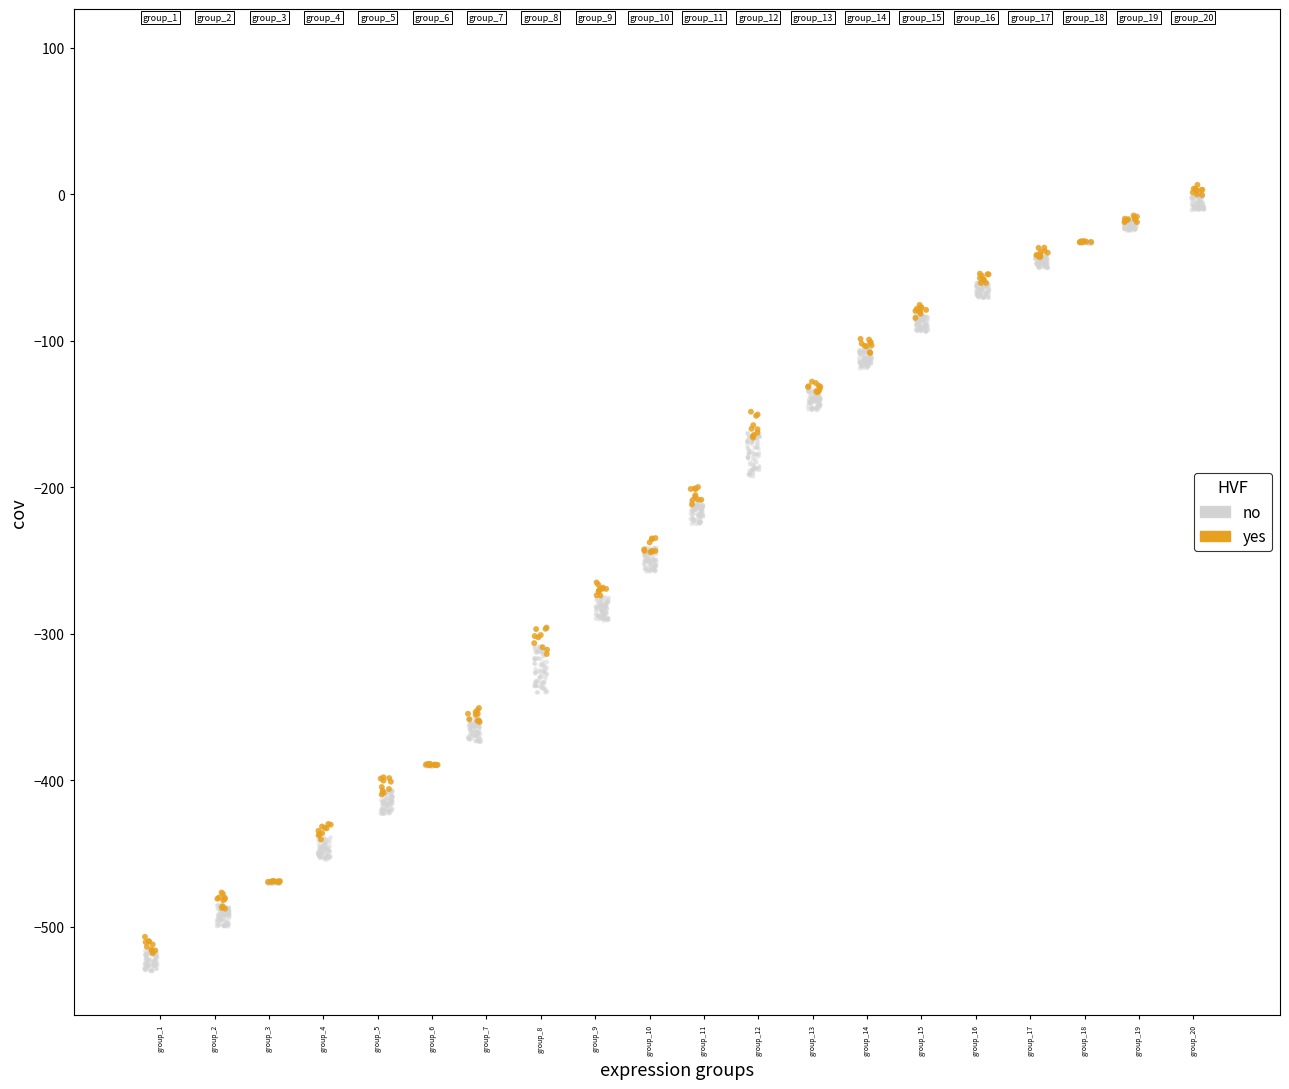

Which series reaches the minimum Y coordinate?

no